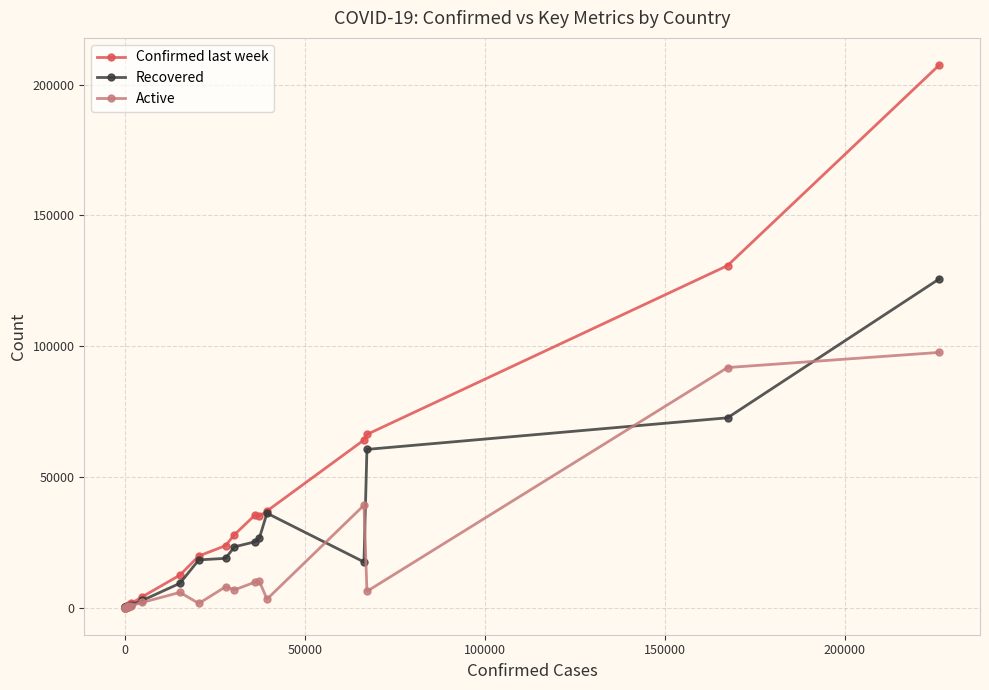

What is the maximum value for Active?

97577